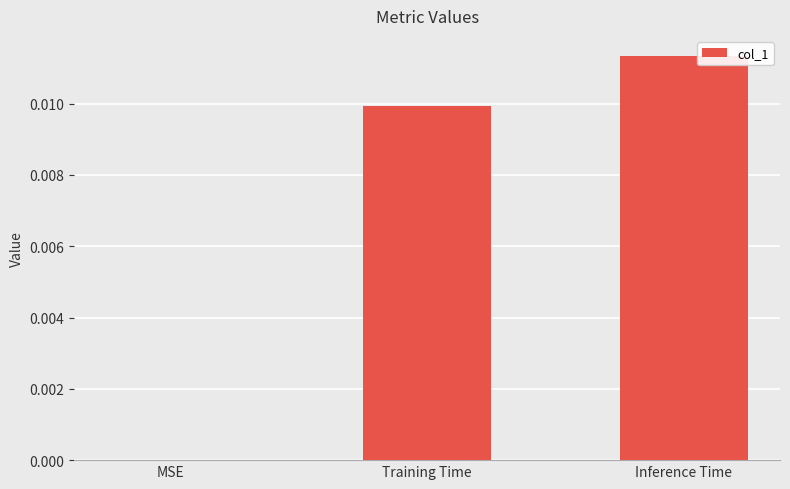

At which category does the chart reach its peak across all series?

Inference Time